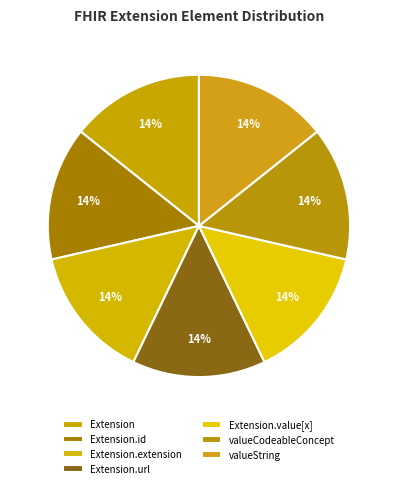

Count the number of slices in the pie.

7